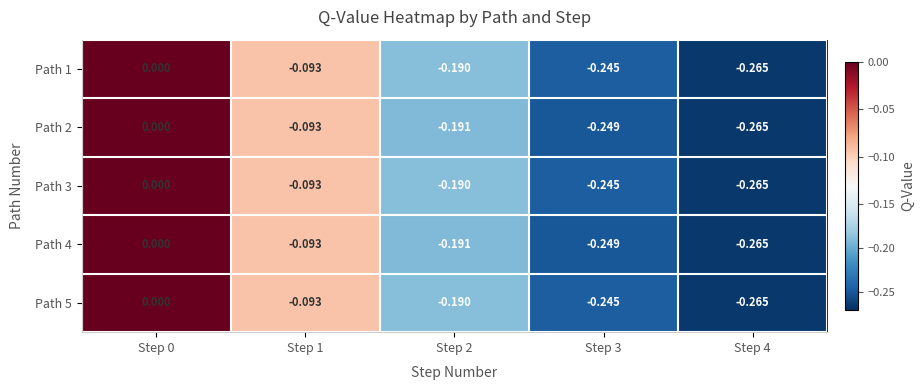

Is the value of Path 3 at Step 1 greater than the value of Path 4 at Step 4?

Yes